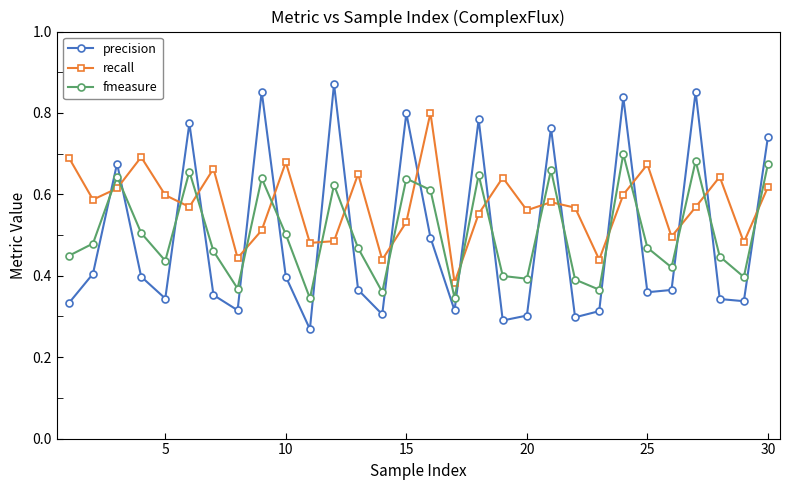

How many recall values are between 0 and 1?

30